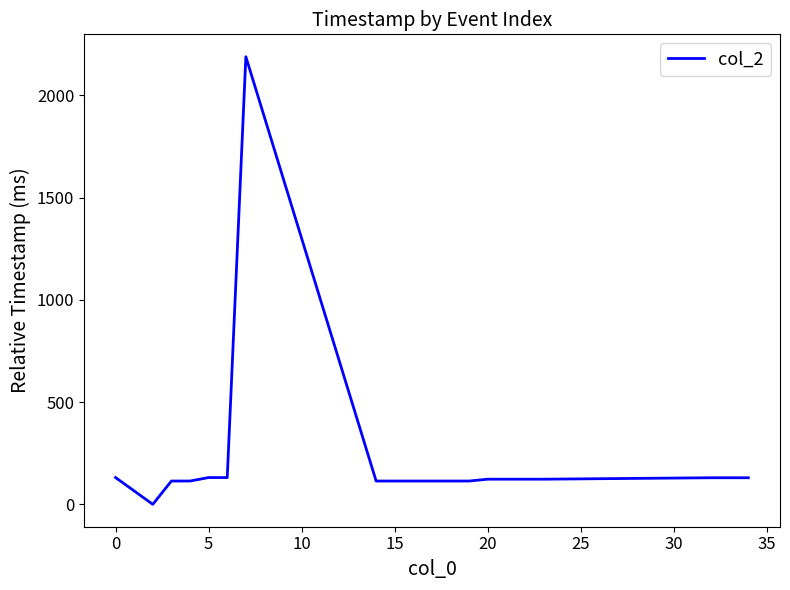

Does the chart display data point markers on the line(s)?

No